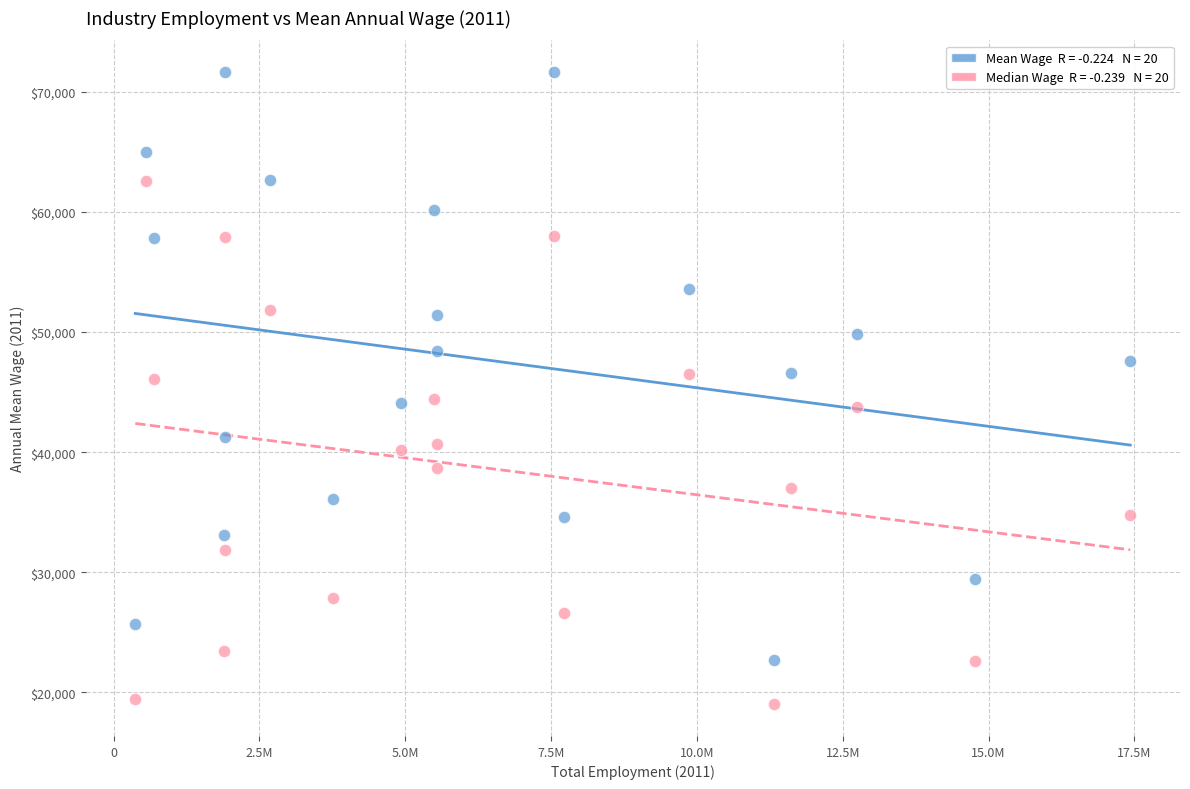

Across all data points, what is the range of Y values (max minus min)?

52640